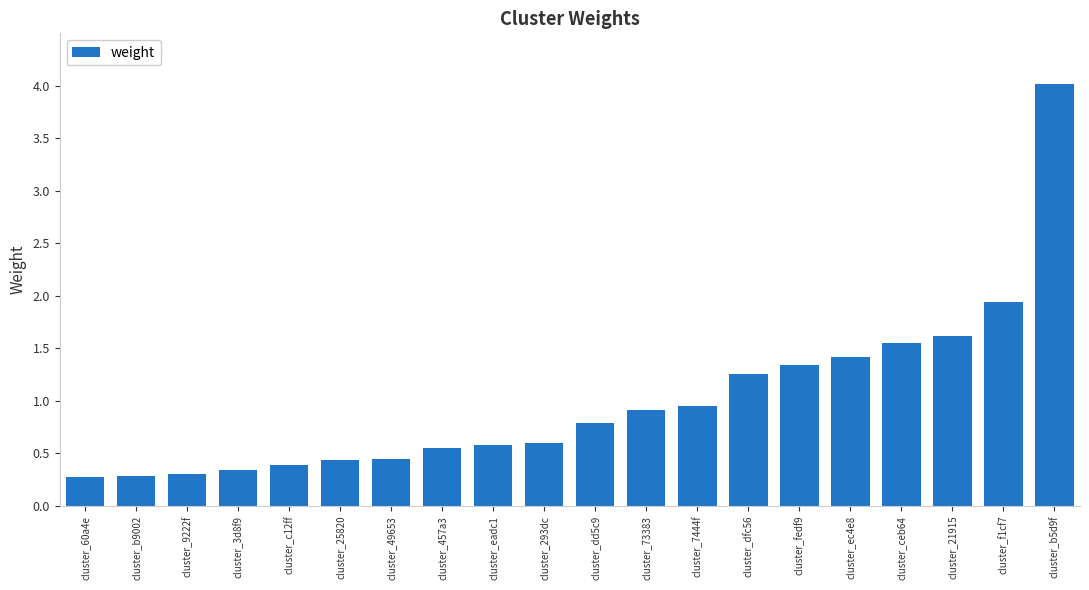

Which has a higher value, cluster_3d8f9 or cluster_21915?

cluster_21915